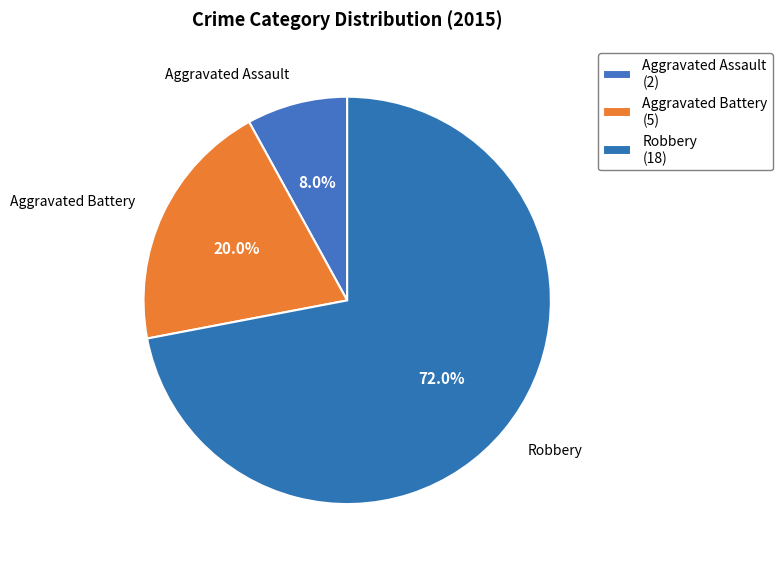

How much of the chart is everything except Aggravated Assault?

92.0%